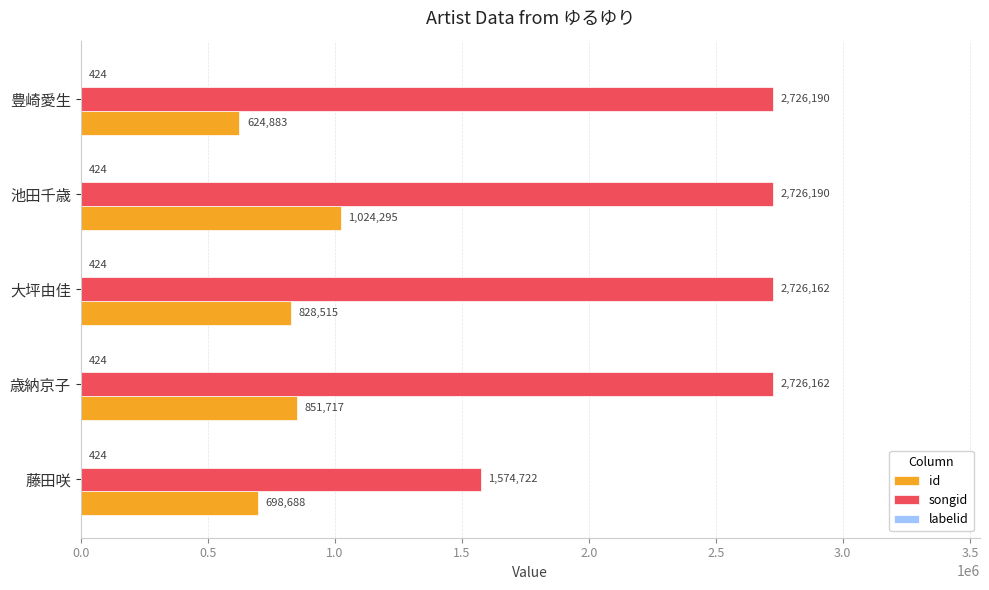

Between 池田千歳 and 豊崎愛生, which series saw the biggest shift?

id